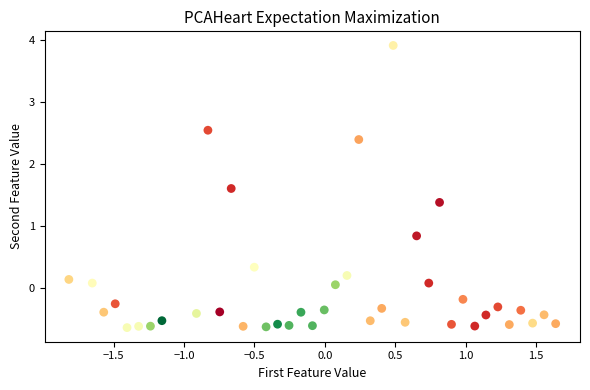

What is the range of Y values (max minus min)?

4.5